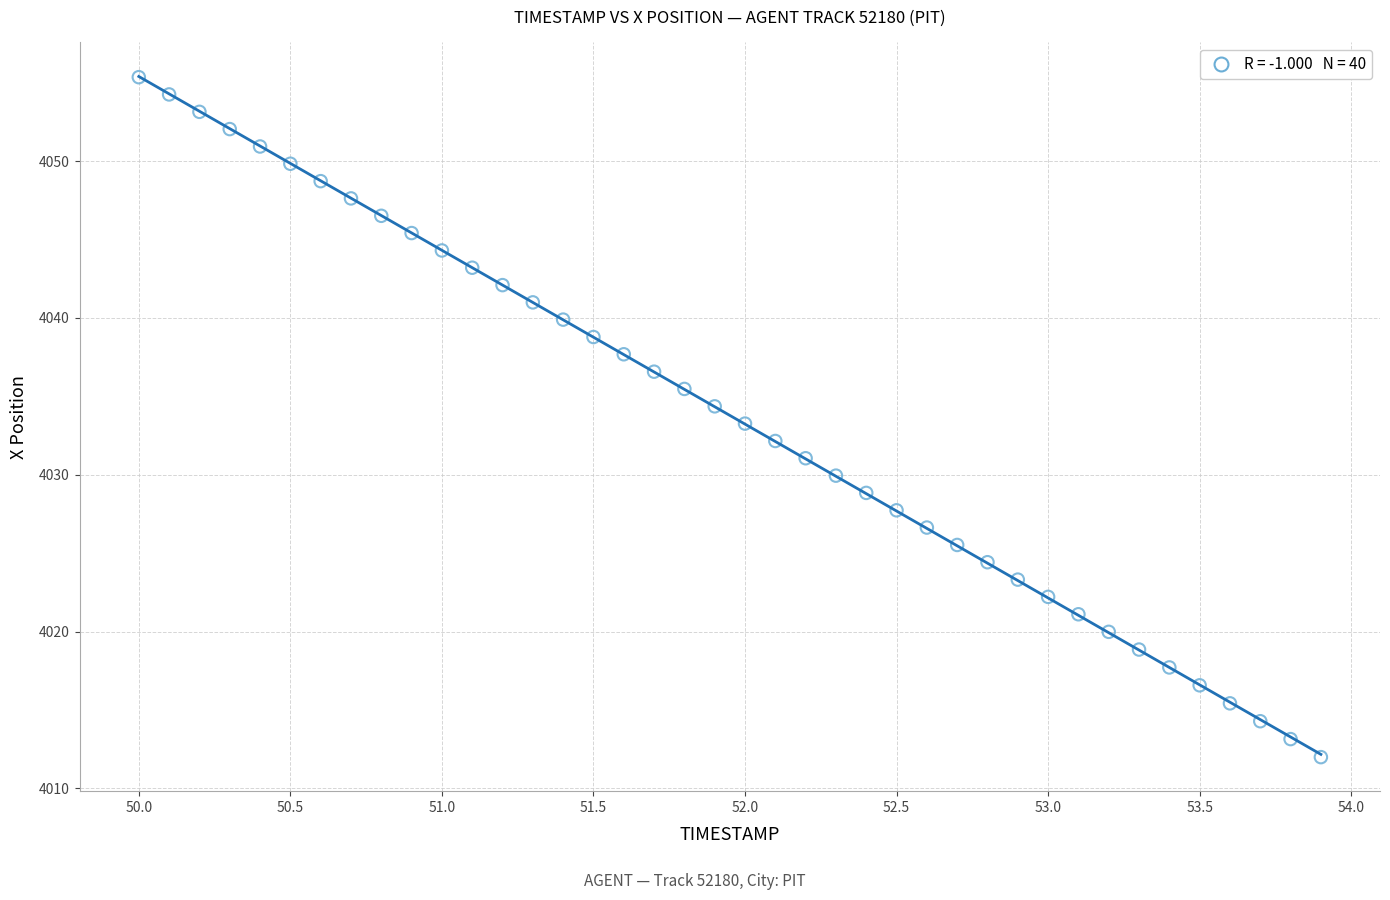

What is the range of X values (max minus min)?

3.9